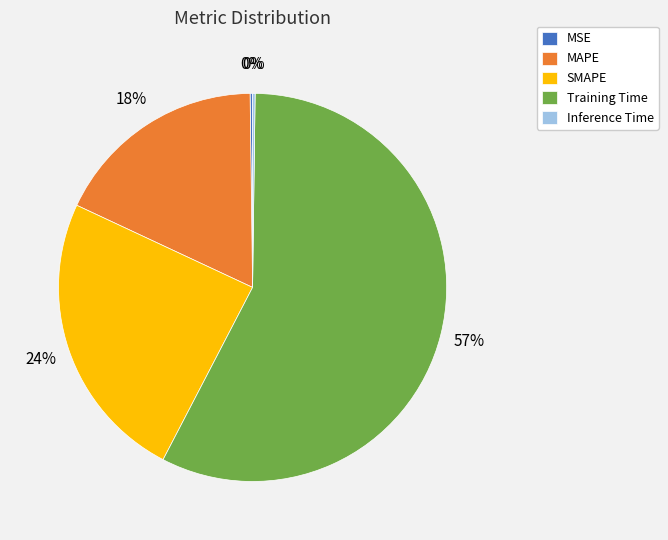

What is the largest slice in the pie chart?

Training Time